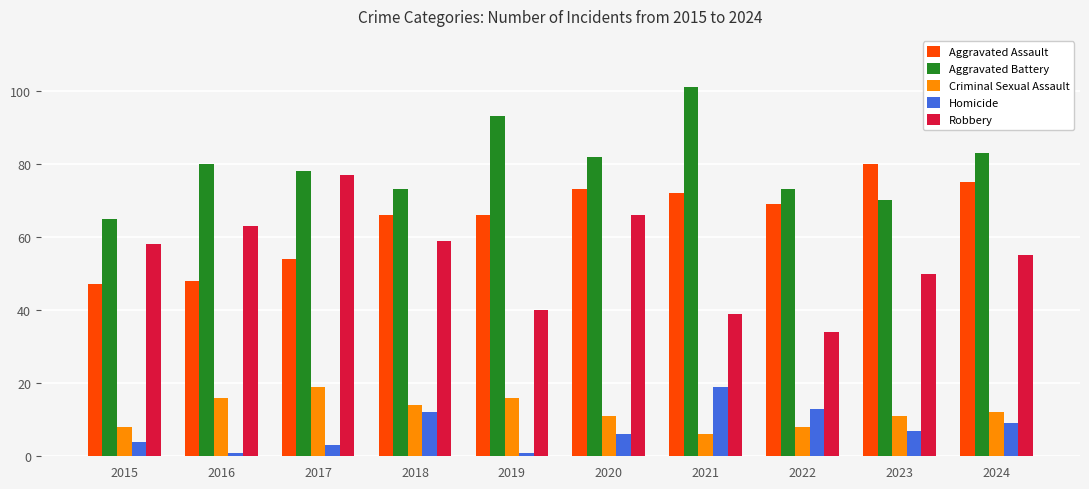

Between 2018 and 2022, which series saw the biggest shift?

Robbery